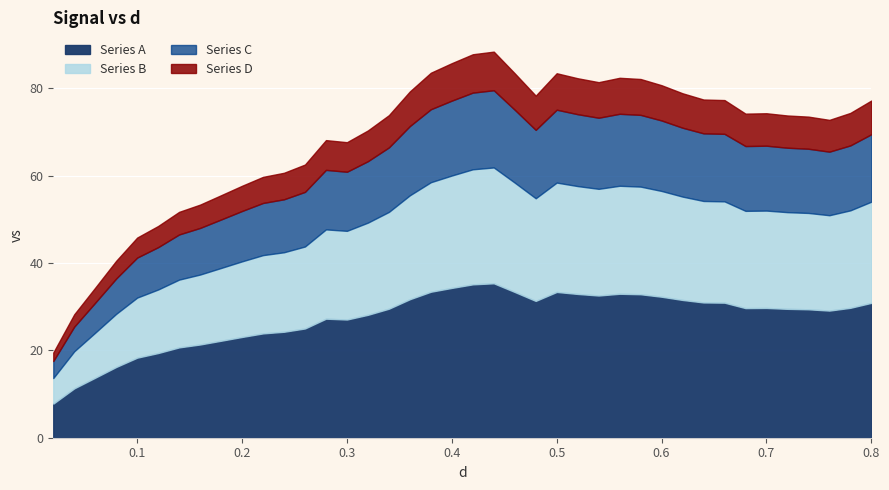

List the labels in order of value, largest first.

0.44, 0.42, 0.4, 0.38, 0.5, 0.46, 0.56, 0.52, 0.58, 0.54, 0.6, 0.36, 0.62, 0.48, 0.64, 0.66, 0.8, 0.78, 0.7, 0.68, 0.34, 0.72, 0.74, 0.76, 0.32, 0.28, 0.3, 0.26, 0.24, 0.22, 0.2, 0.18, 0.16, 0.14, 0.12, 0.1, 0.08, 0.06, 0.04, 0.02